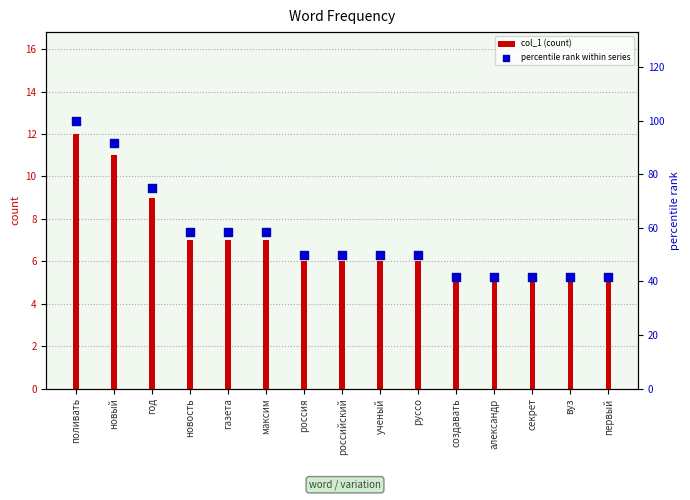

Which series contains the lowest Y value?

col_1 (count)